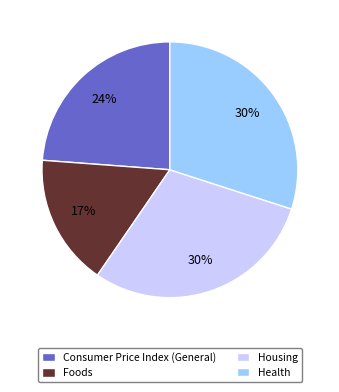

What is the smallest slice in the pie chart?

Foods